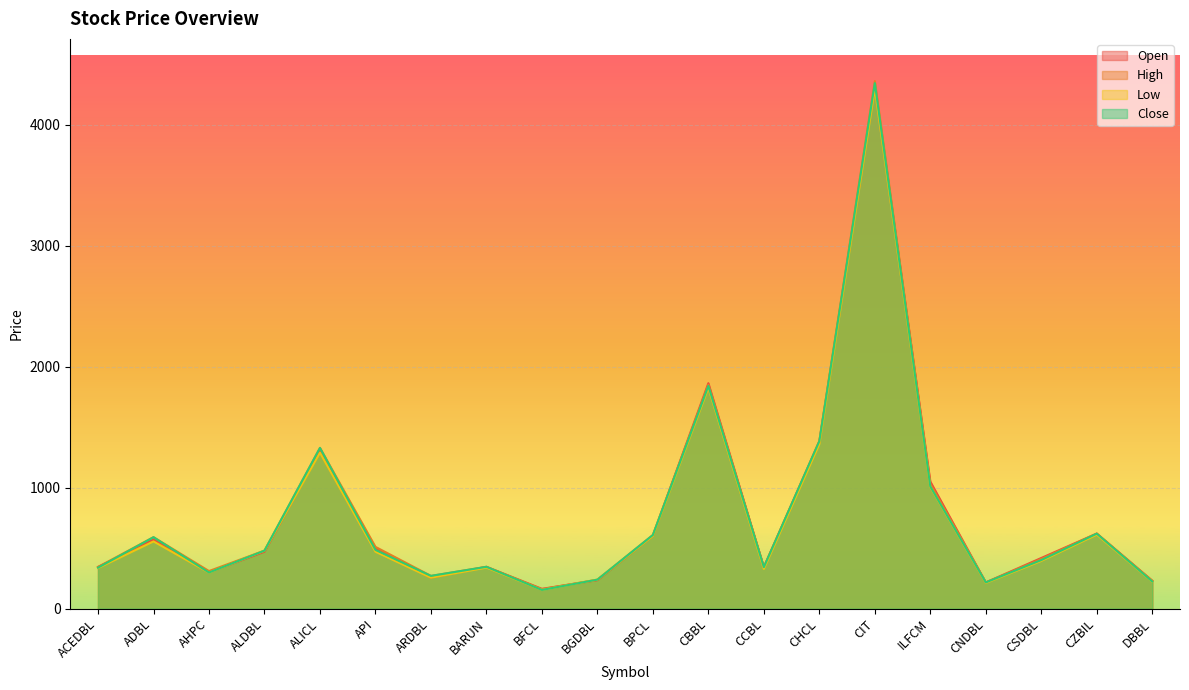

Which series has the largest total across all categories?

High